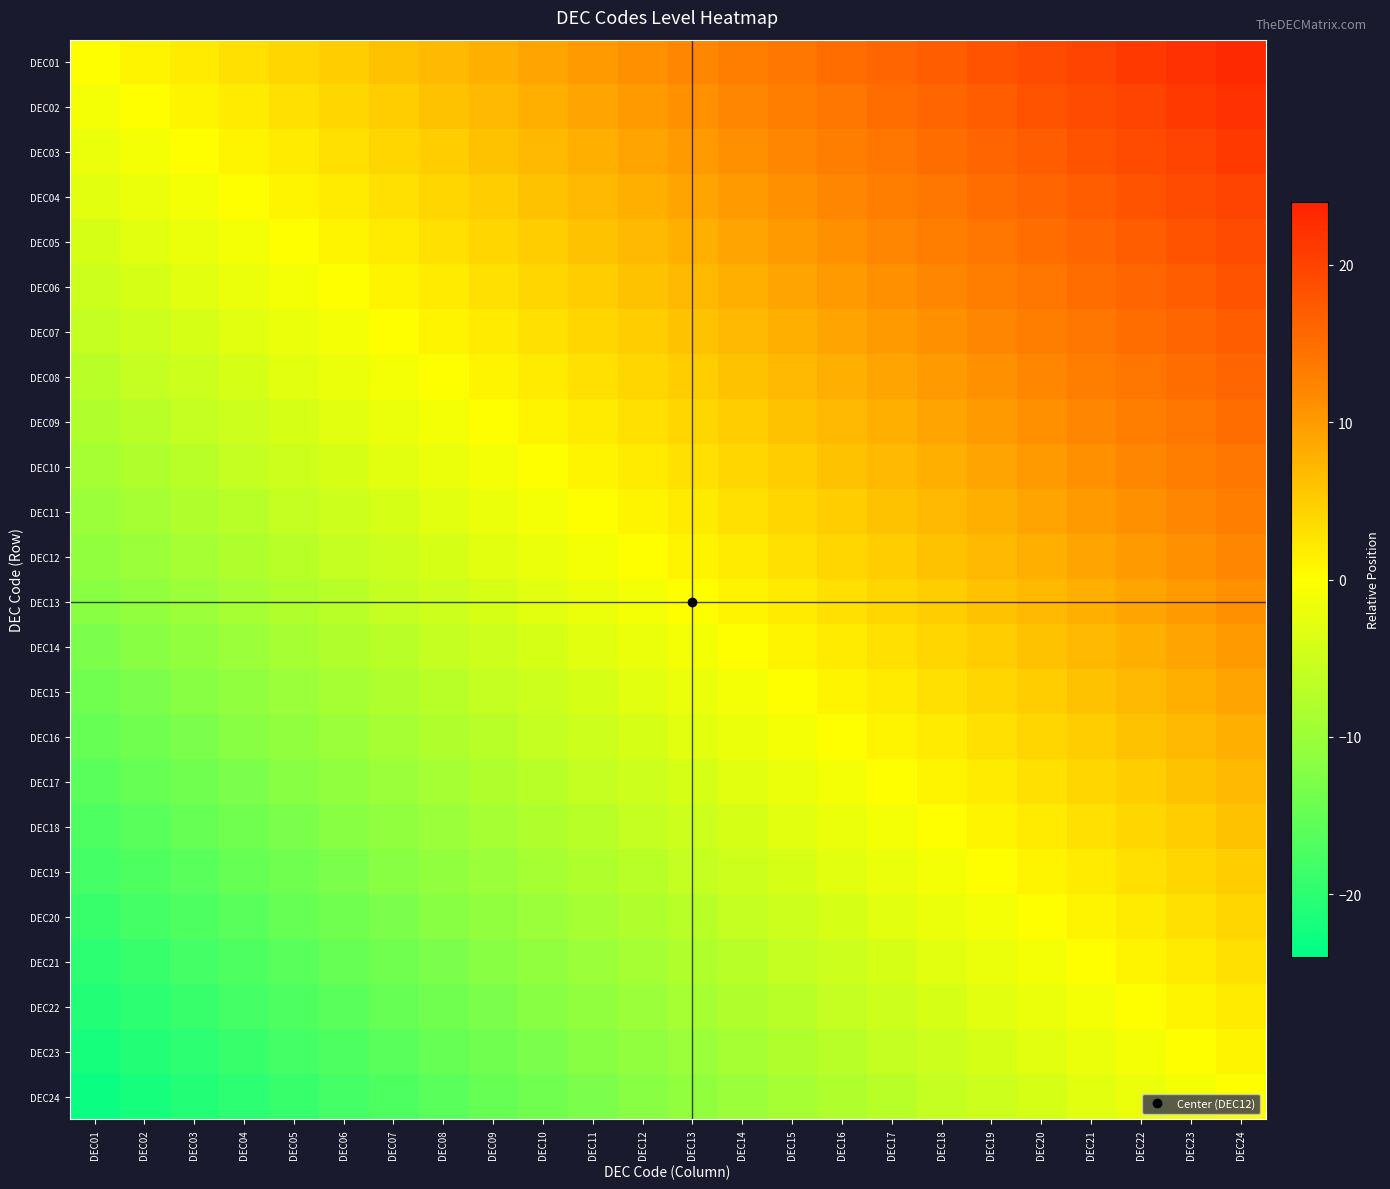

Which series has the largest range (max minus min)?

DEC01